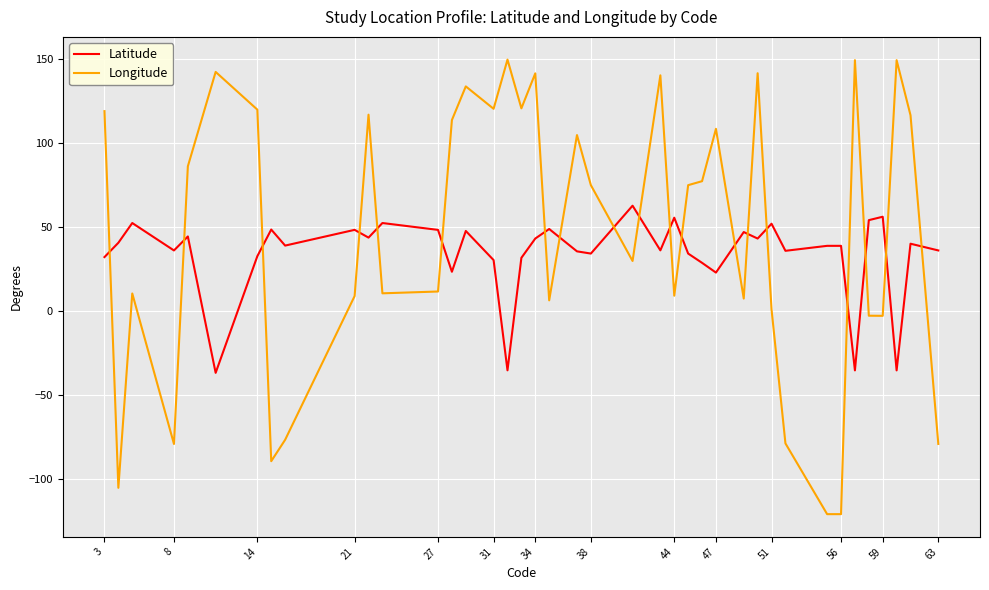

How many intersections are there between Latitude and Longitude?

19